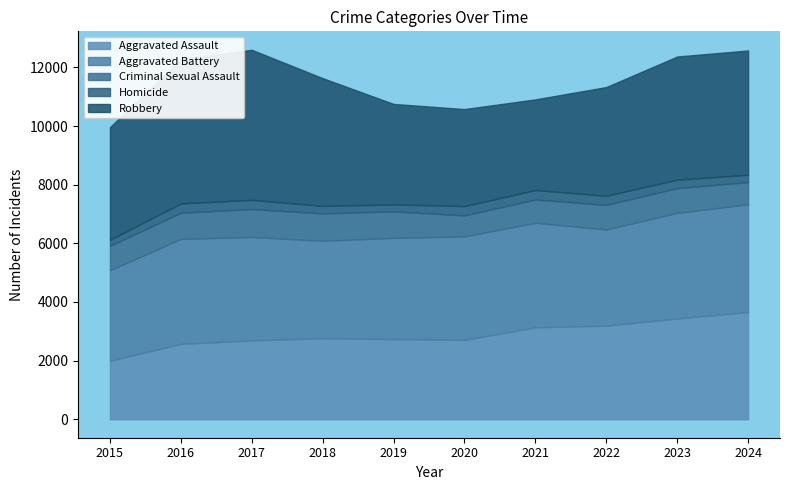

How many interior local peaks does the Homicide series have?

2